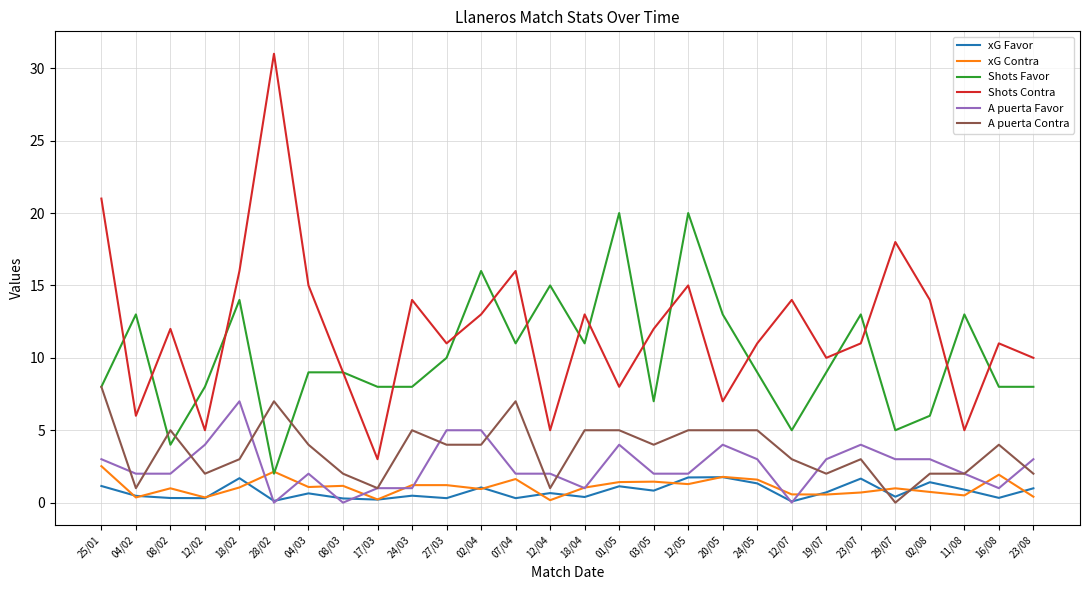

At which category does the chart reach its peak across all series?

28/02